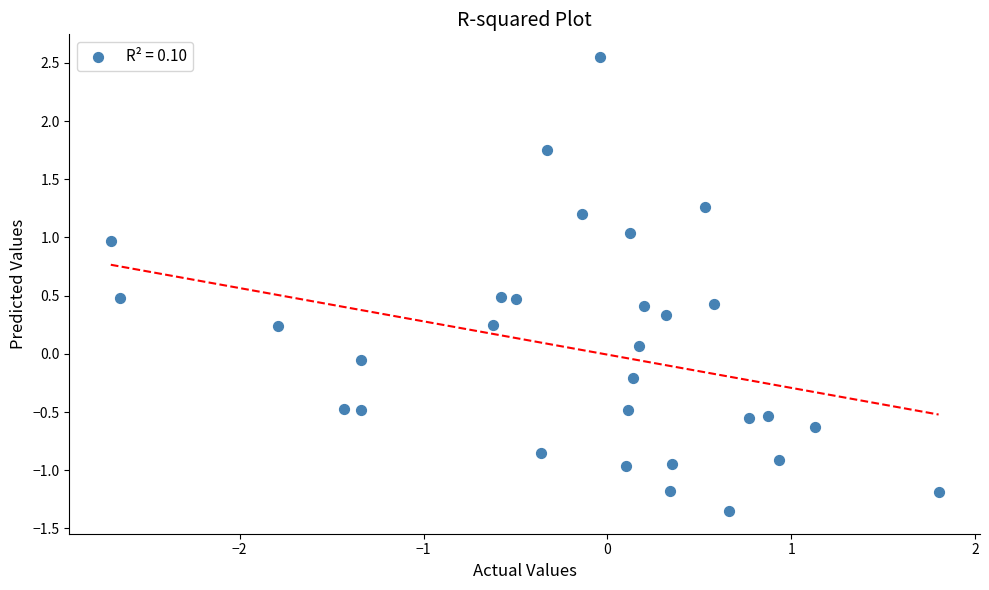

What is the range of X values (max minus min)?

4.5